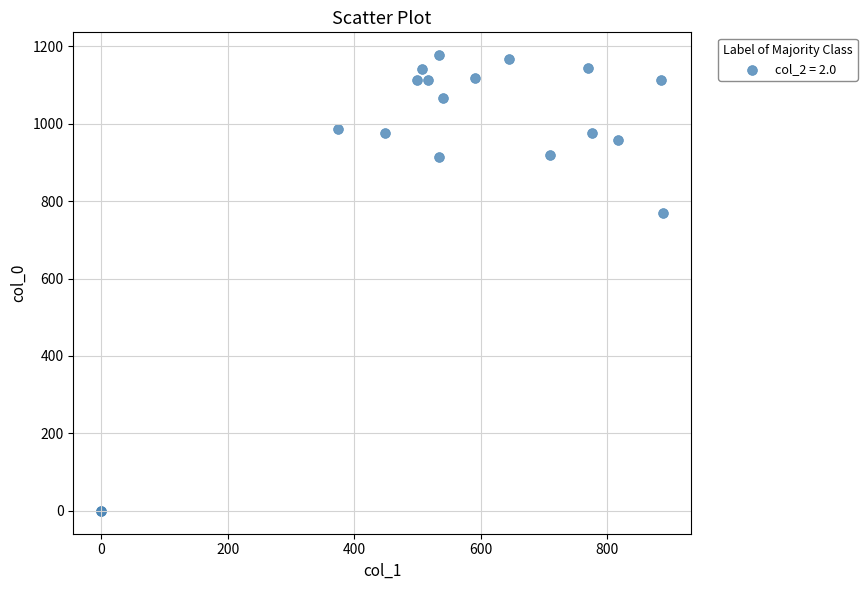

What Y value in the scatter plot is closest to 588?

770.0